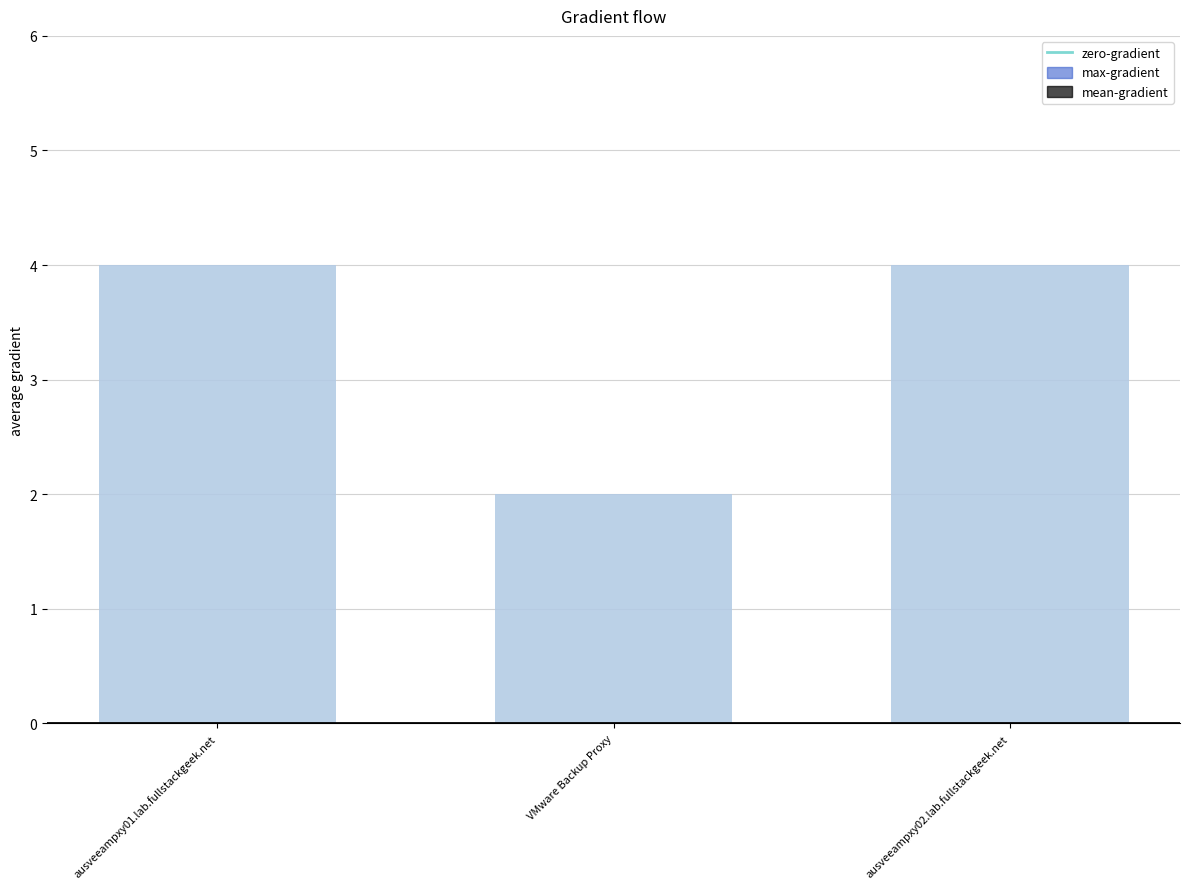

At which label is mean-gradient closest to 3?

ausveeampxy01.lab.fullstackgeek.net